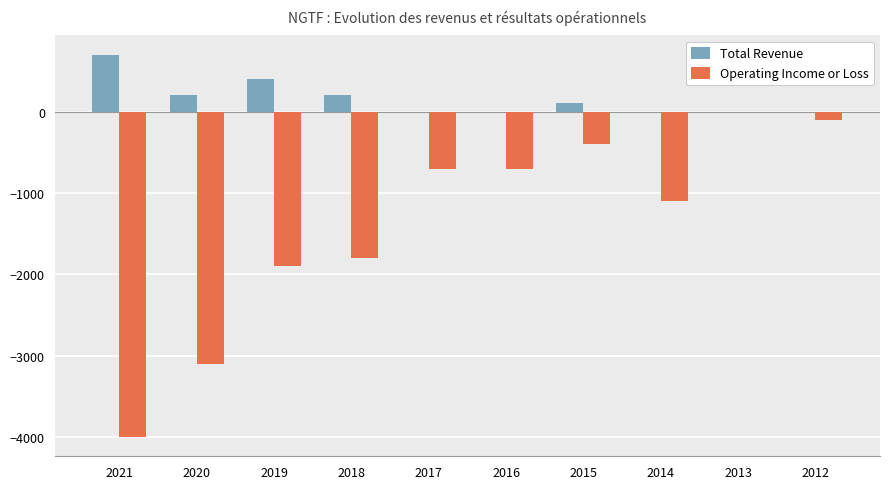

How many data points in Operating Income or Loss are above -700?

3